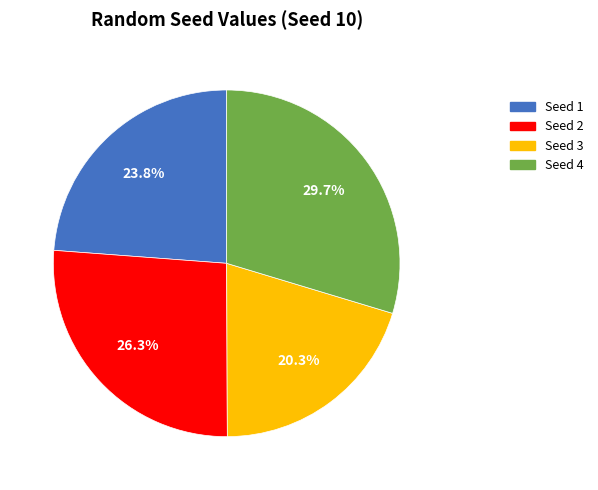

Is there a majority slice in this chart?

No